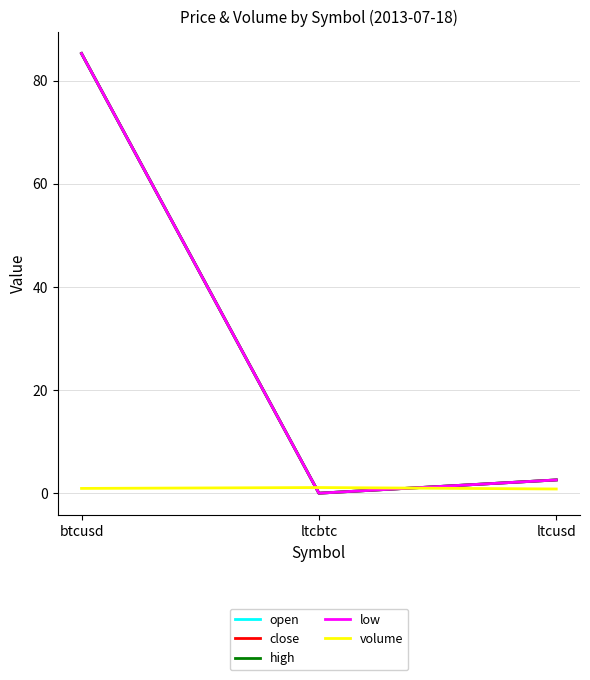

Which series has the largest total across all categories?

open